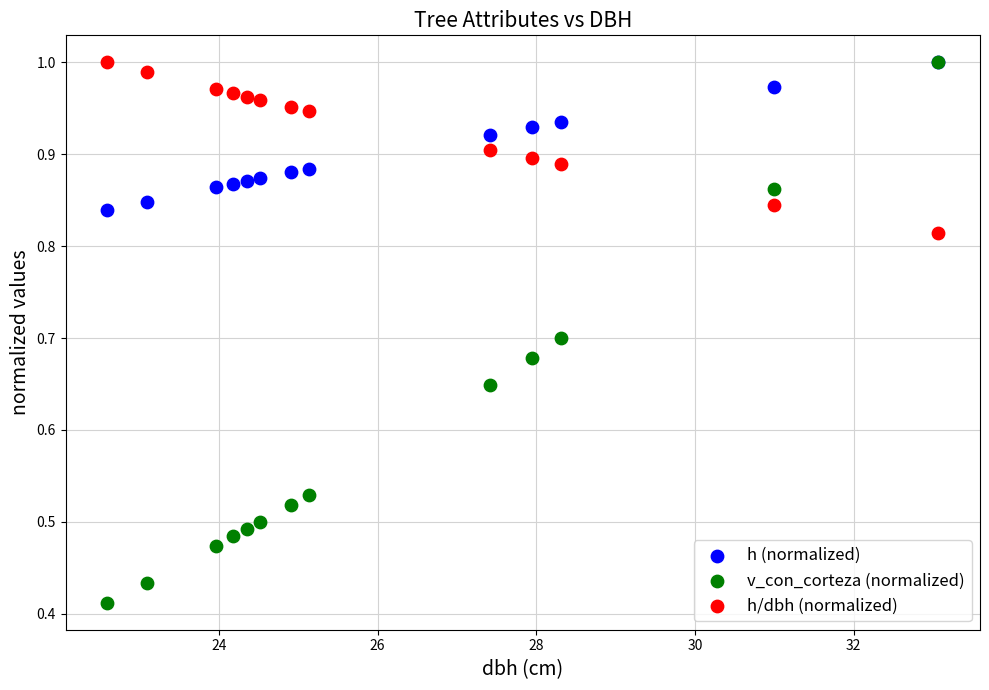

Which series reaches the minimum Y coordinate?

v_con_corteza (normalized)